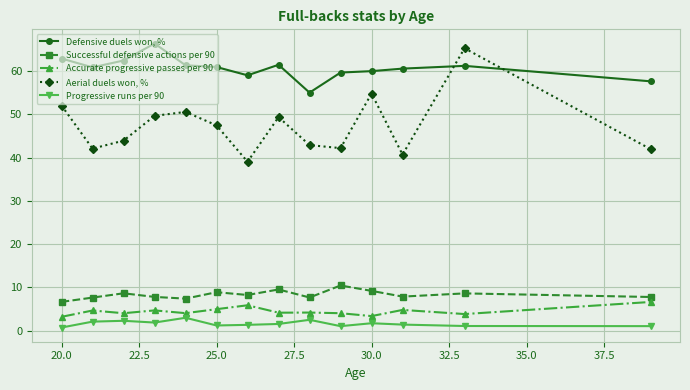

How many interior local peaks does the Aerial duels won, % series have?

4